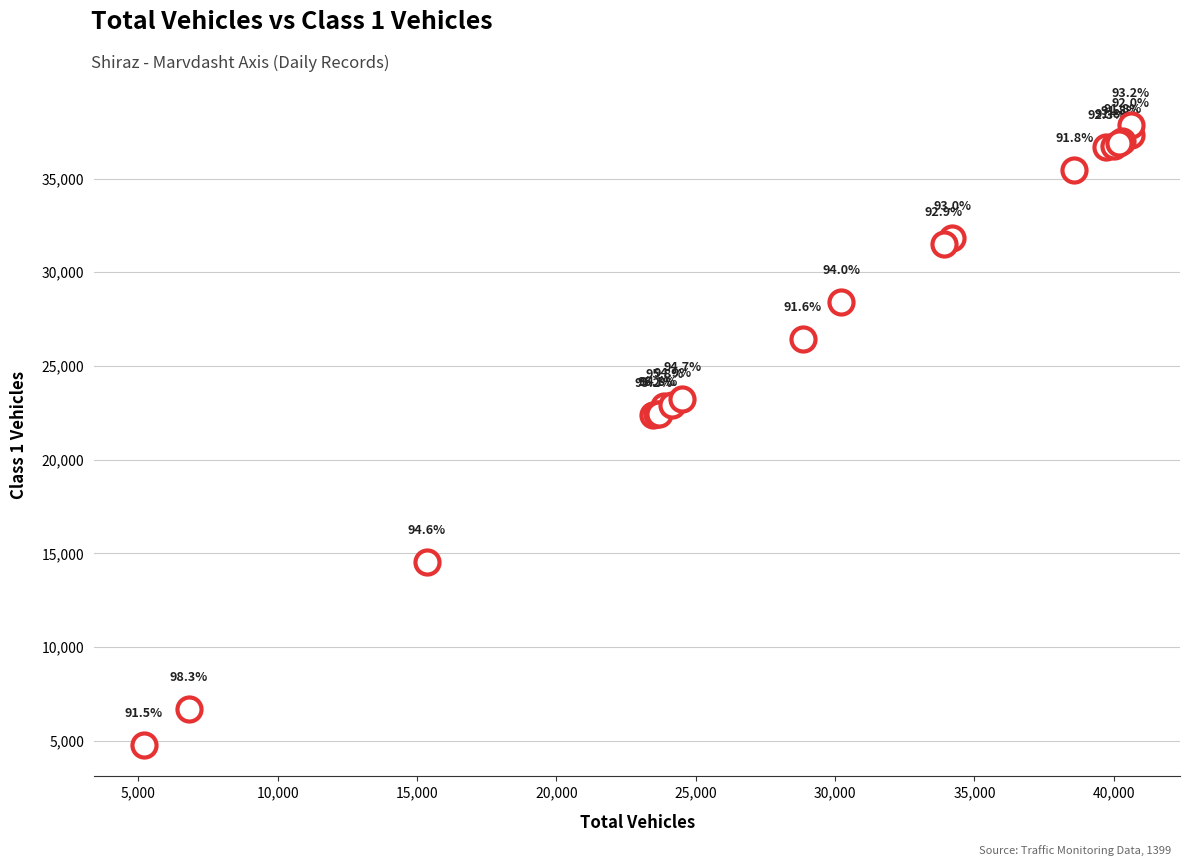

What Y value in the scatter plot is closest to 21290?

22361